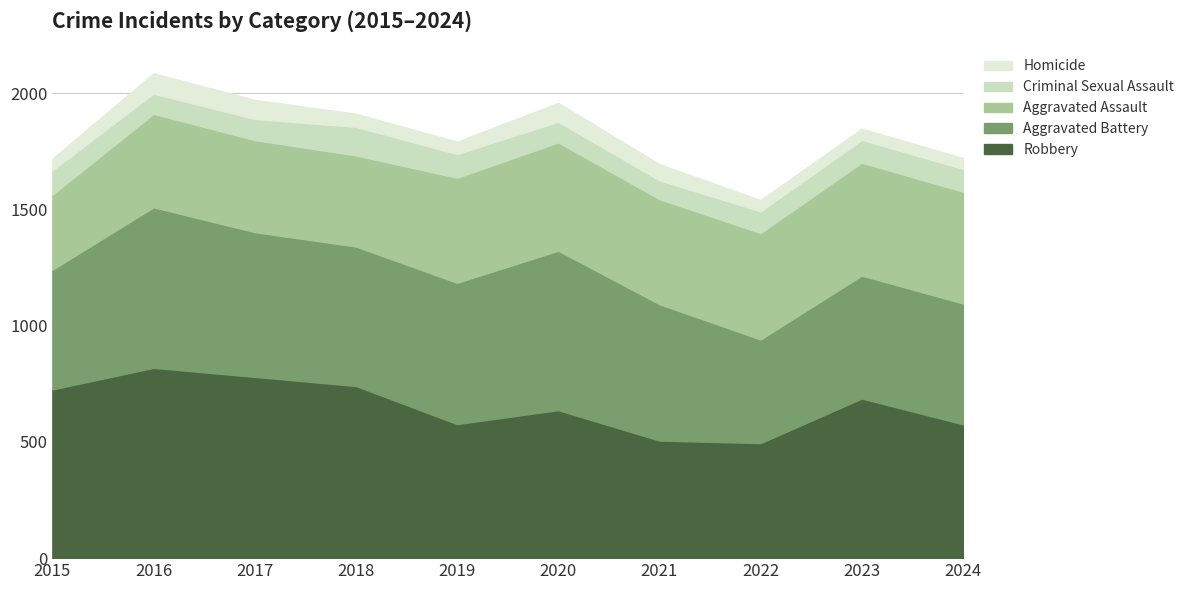

Where does the Aggravated Assault series first go above 452?

2020